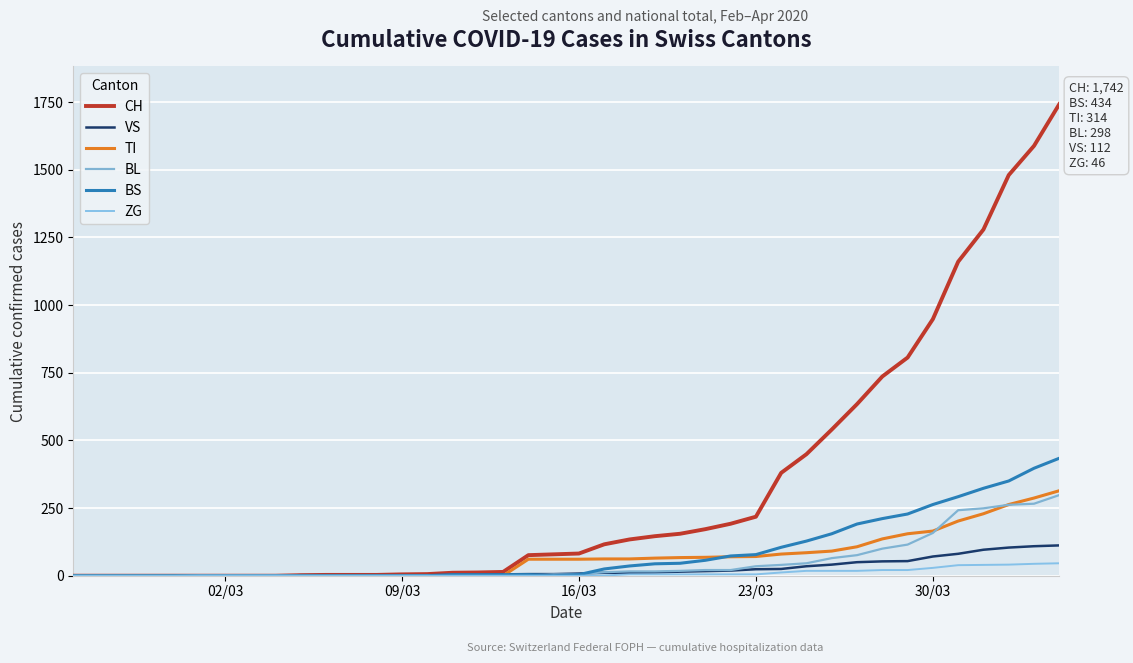

Reading right to left, transcribe all the data shown in this chart.

CH: 1742	1588	1480	1279	1160	948	806	736	634	540	449	380	218	192	172	155	146	134	116	82	79	76	14	12	11	6	5	3	3	3	2	0	0	0	0	0	0	0	0	0
VS: 112	109	104	96	81	71	54	53	50	41	35	25	24	19	17	15	12	11	11	8	6	6	5	3	3	2	2	2	2	2	2	0	0	0	0	0	0	0	0	0
TI: 314	287	263	229	202	165	155	136	107	91	85	80	71	70	68	67	65	62	62	61	61	61	0	0	0	0	0	0	0	0	0	0	0	0	0	0	0	0	0	0
BL: 298	266	262	249	242	158	115	100	76	65	46	40	35	21	21	18	16	16	13	5	5	2	2	2	2	2	1	0	0	0	0	0	0	0	0	0	0	0	0	0
BS: 434	397	350	323	292	263	228	211	191	155	128	105	78	73	57	46	44	36	25	4	0	4	4	4	4	0	0	0	0	0	0	0	0	0	0	0	0	0	0	0
ZG: 46	44	41	40	39	29	21	21	18	18	18	12	5	5	5	5	5	5	1	0	0	0	0	0	0	0	0	0	0	0	0	1	1	1	1	0	0	0	0	0